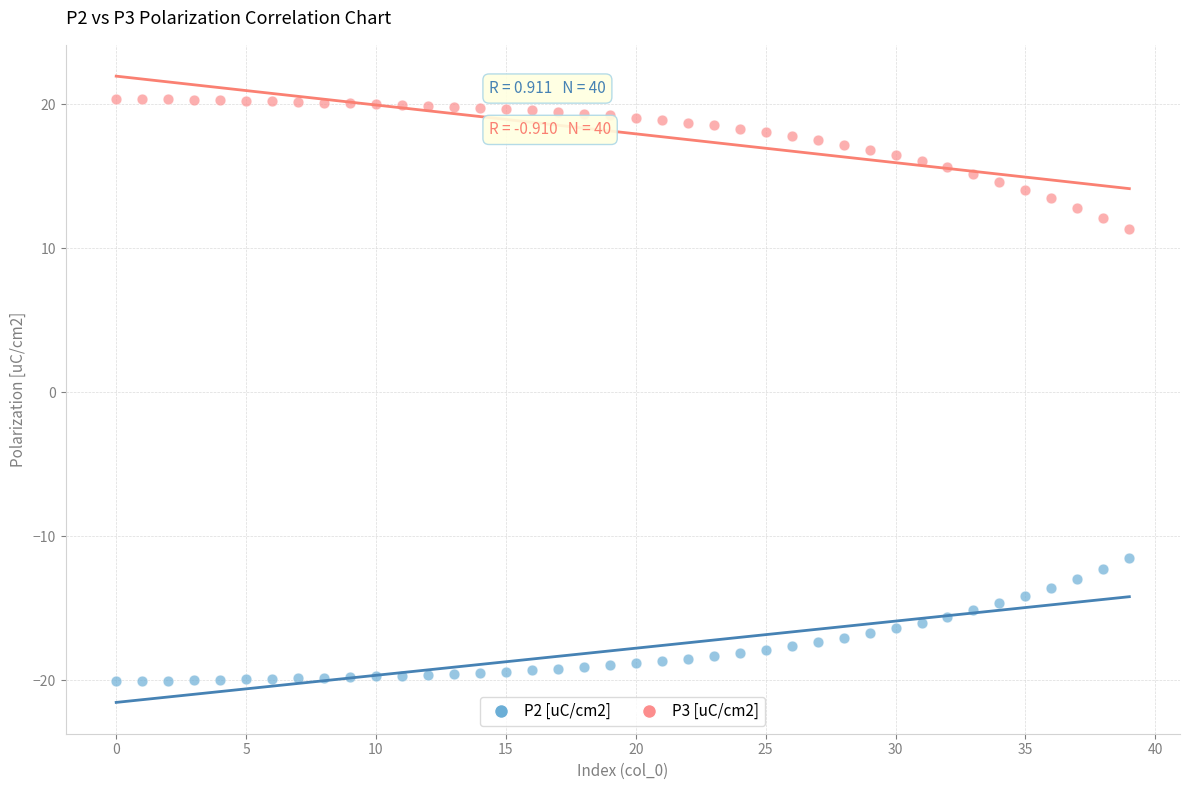

Across all data points, what is the range of Y values (max minus min)?

40.4